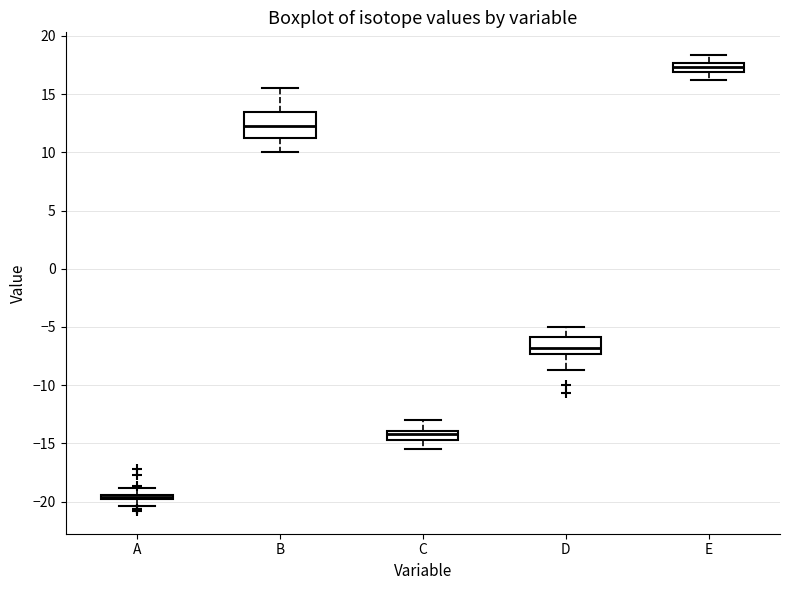

Where does the lower whisker of the box for B end on the y-axis? The values are not printed on the chart, so give them approximately, as read against the axis.

10.0